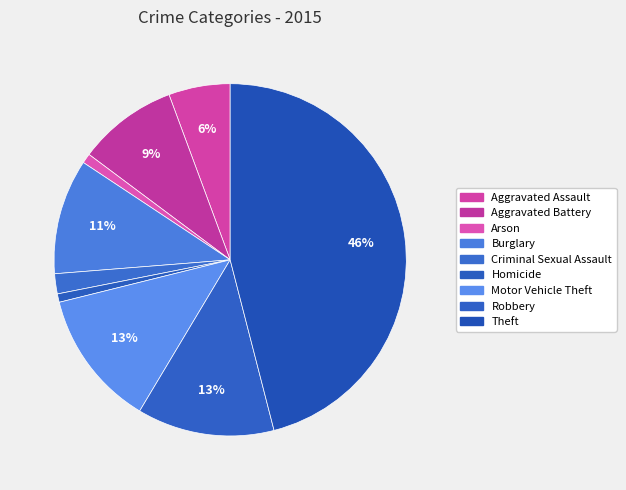

Is it true that Theft is 46% of the pie?

True